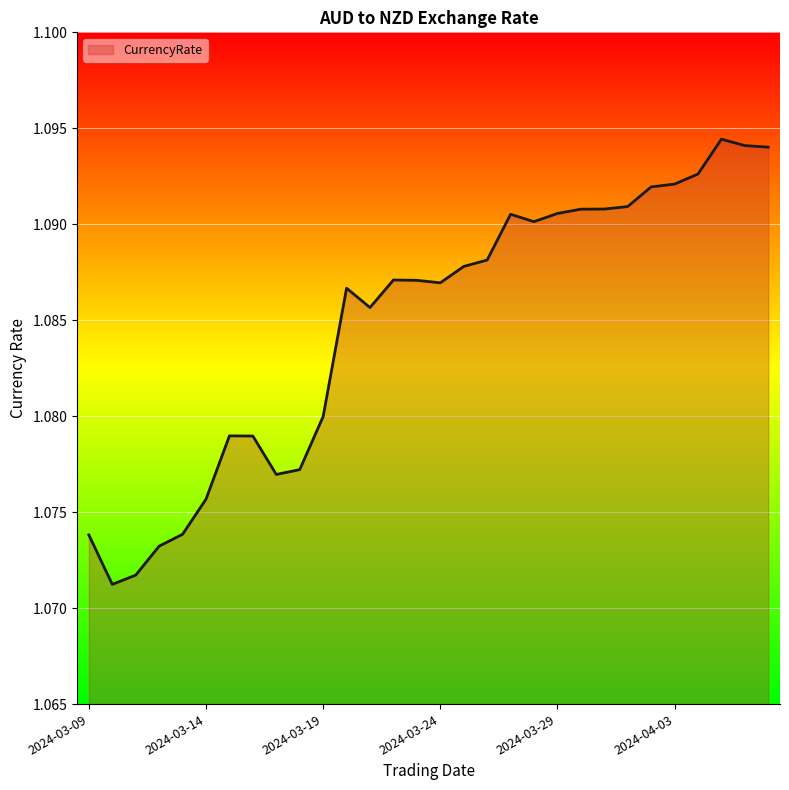

Does the chart have visible grid lines?

Yes